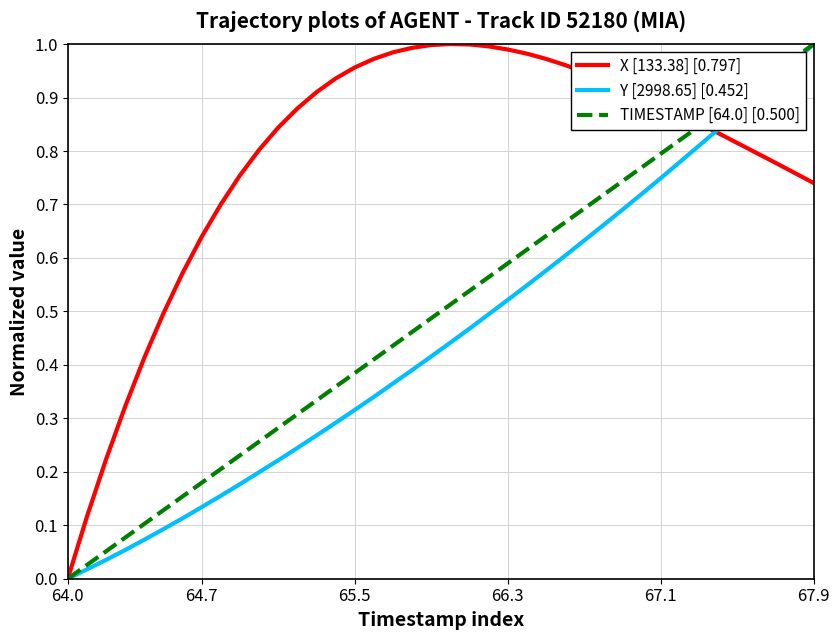

Which series has the largest total across all categories?

X [133.38] [0.797]